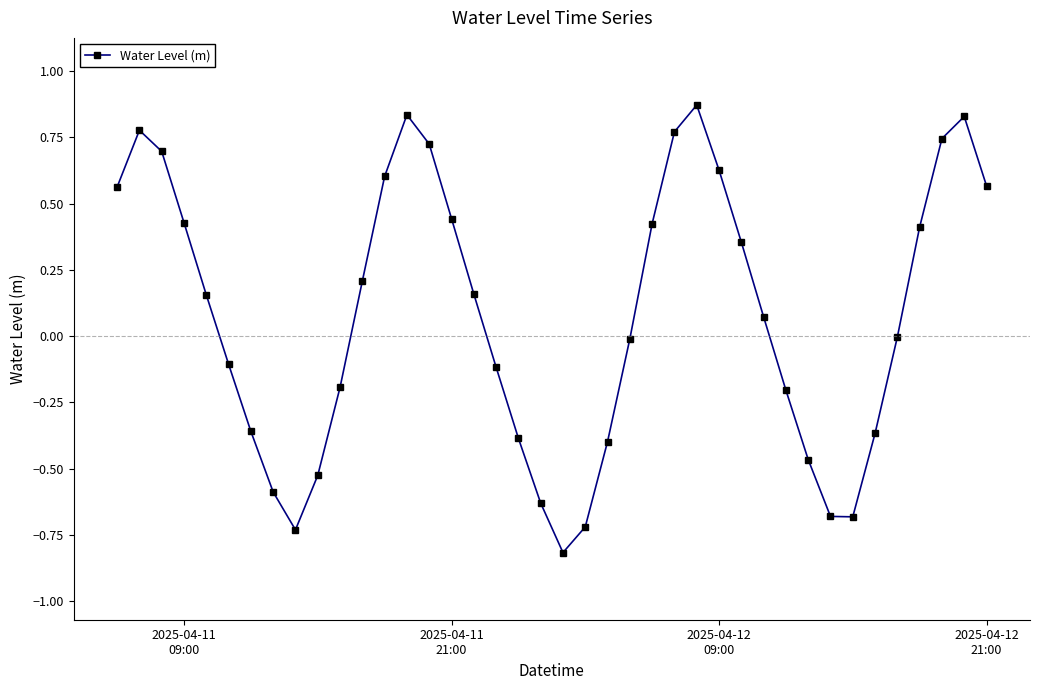

What is the difference between the second highest and second lowest values?

1.6